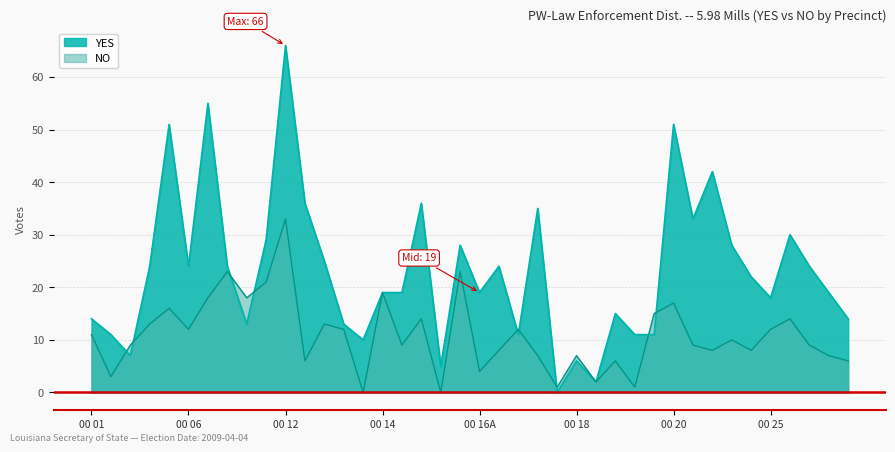

What is the difference between the highest and lowest values at 00 15?

22